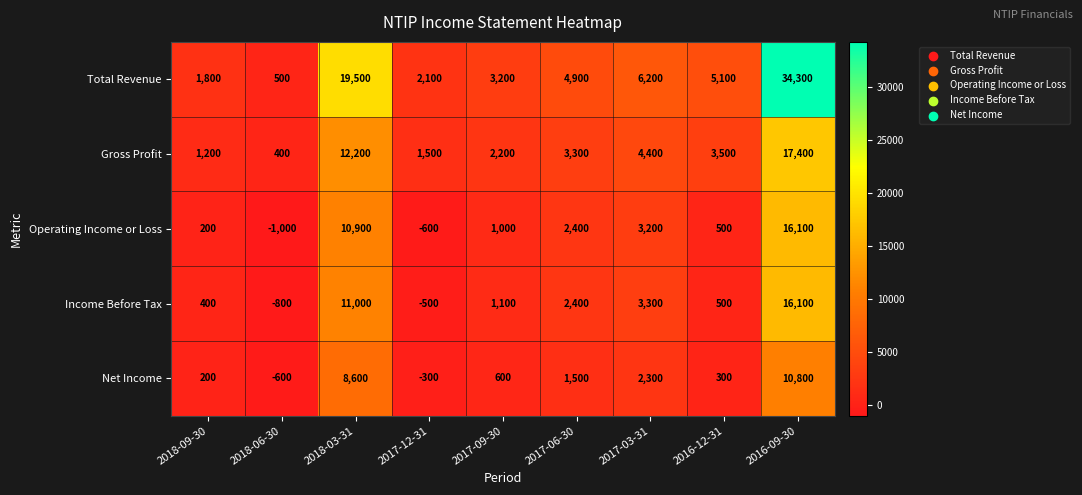

At which label does Total Revenue first exceed 4900?

2018-03-31